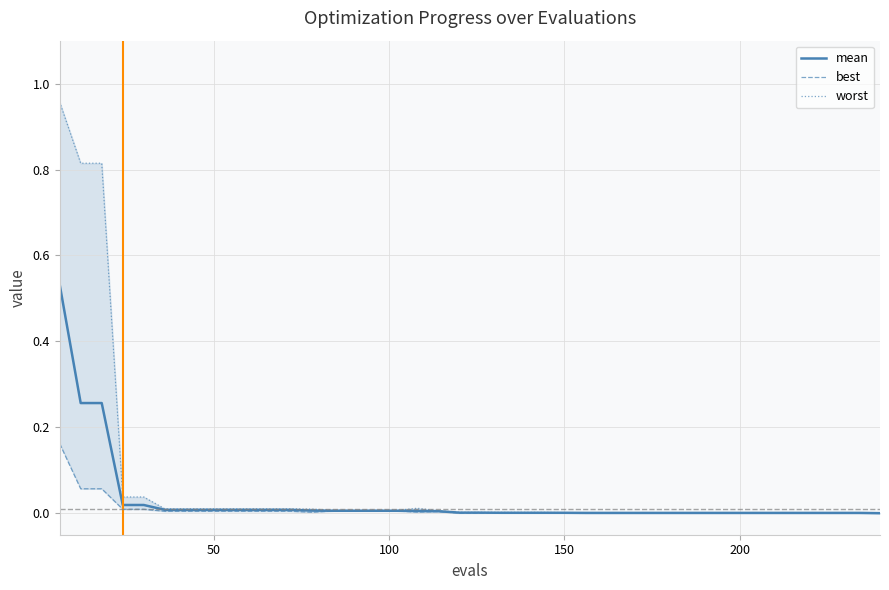

Does the chart have visible grid lines?

Yes